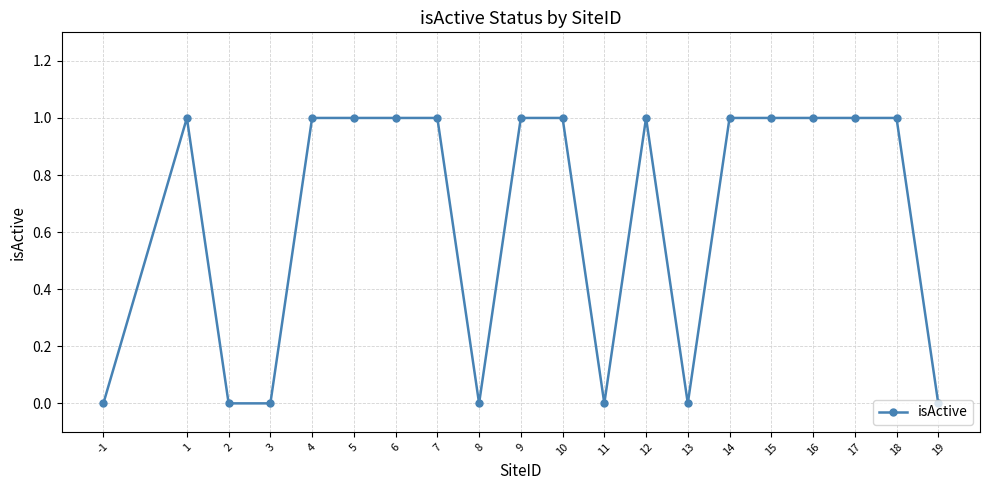

The value at 2 is -1. True or false?

False